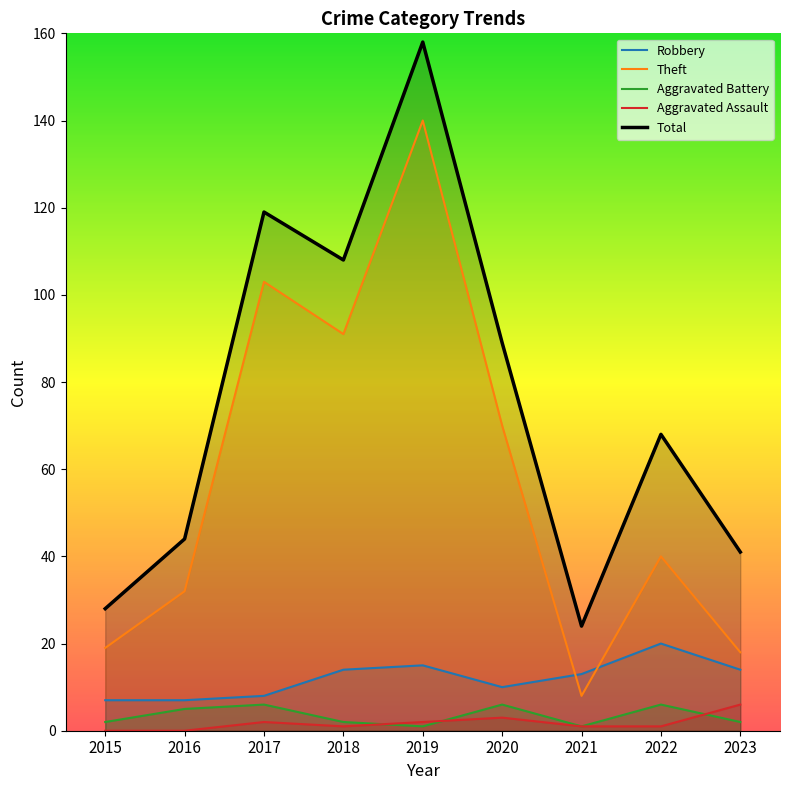

Is the value of Total at 2017 greater than the value of Aggravated Battery at 2019?

Yes